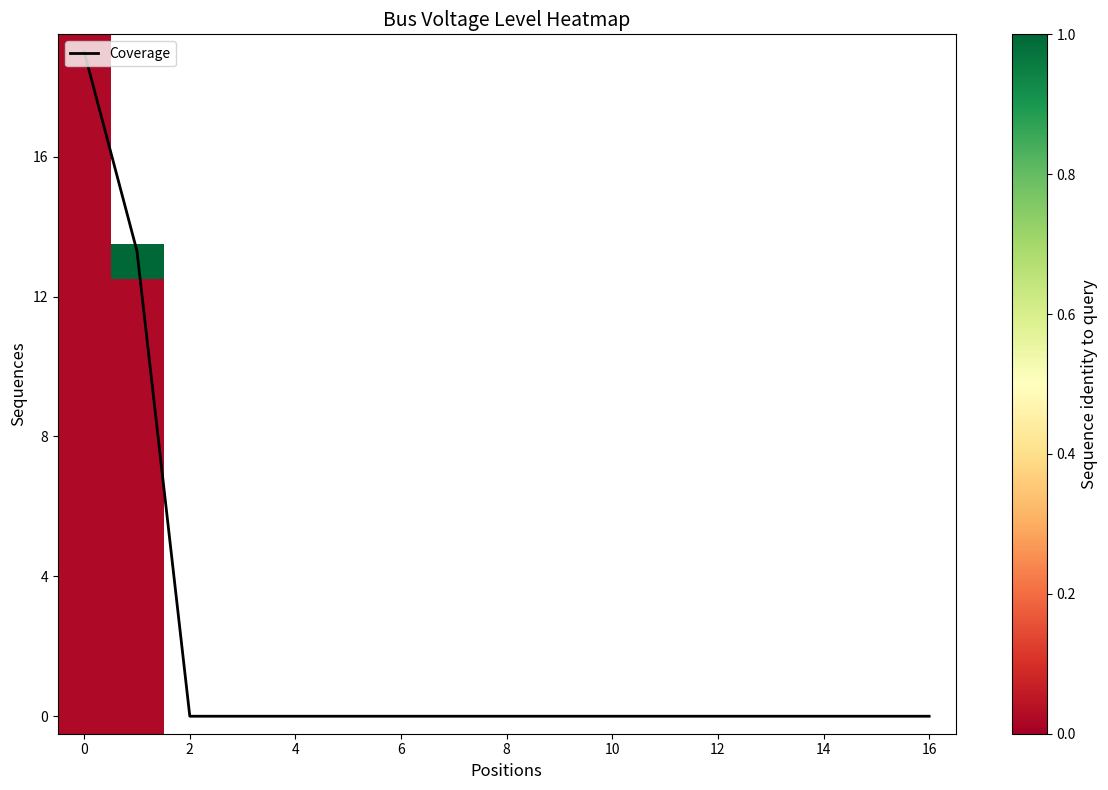

What is the highest value of the Coverage series?

19.0